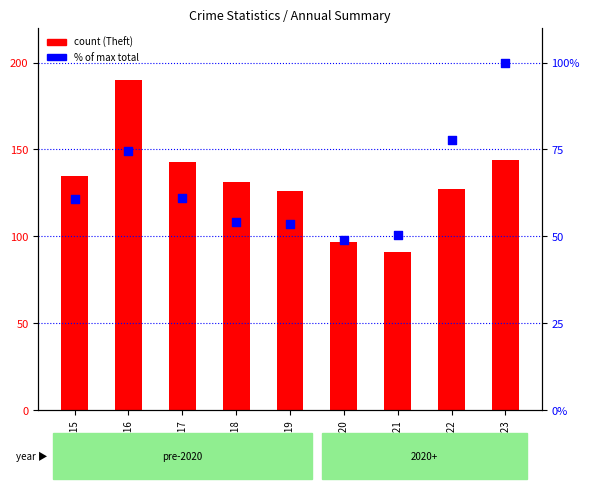

At which category is the sum across all series the highest?

2016